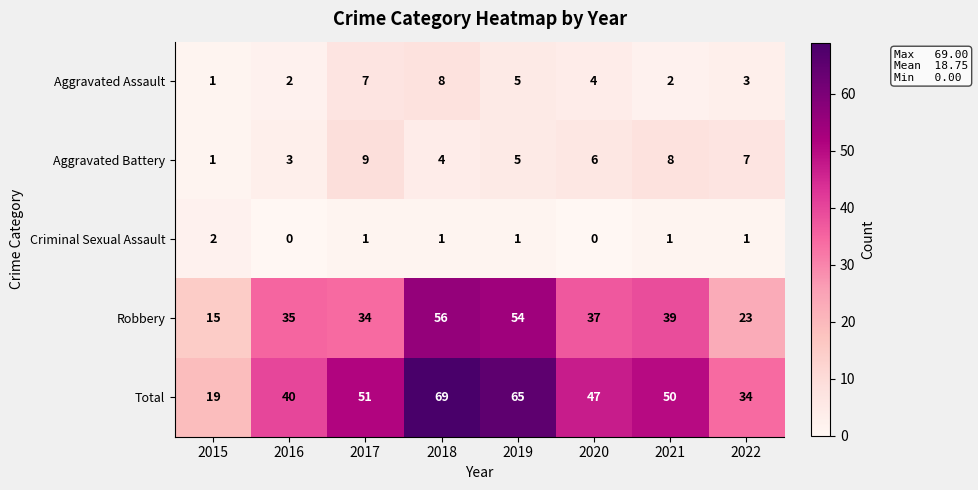

Where does the Aggravated Assault series first go above 4?

2017